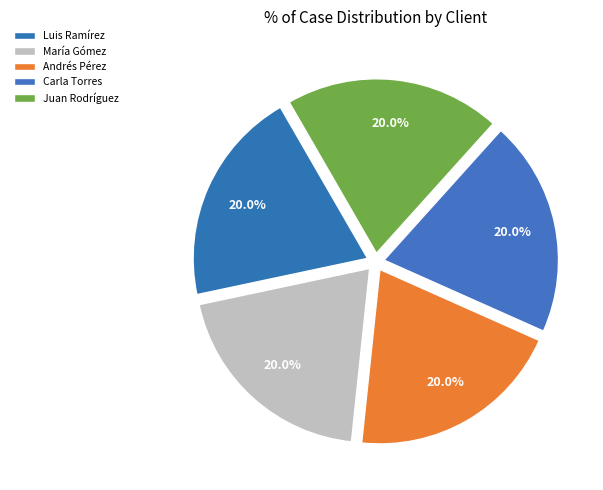

To the nearest percent, what is the combined percentage of Luis Ramírez and Andrés Pérez?

40%